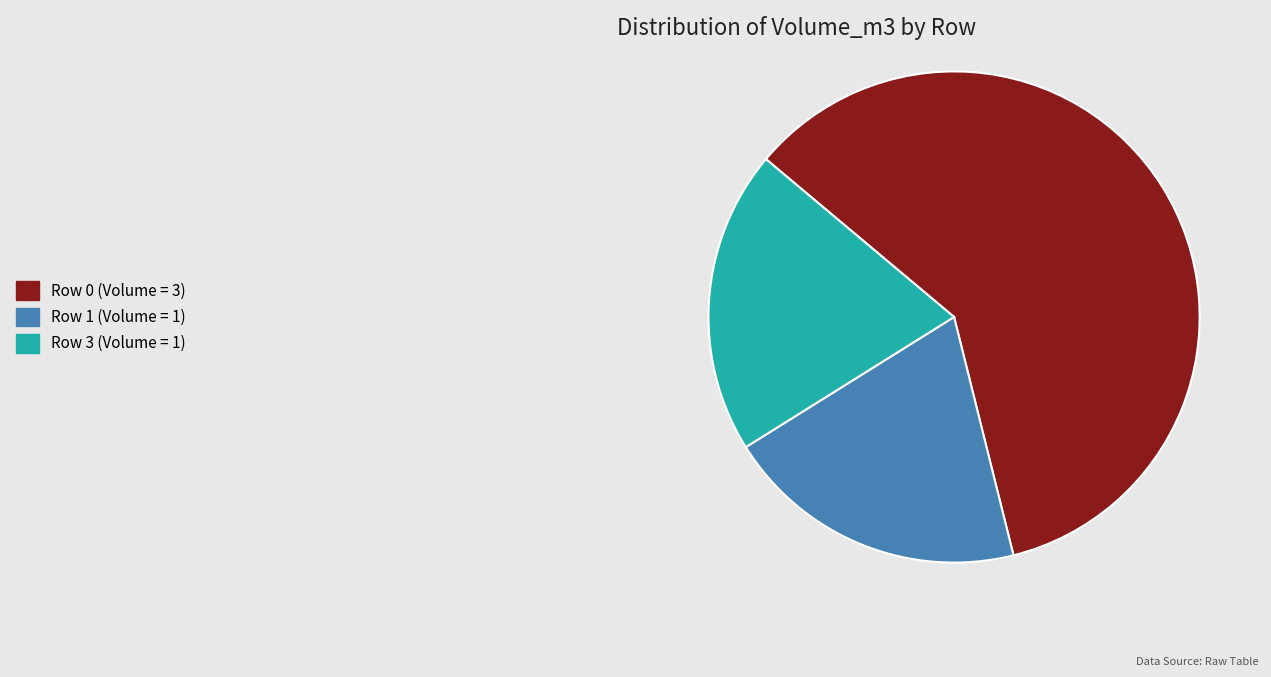

Is it true that Row 1 is 20% of the pie?

True